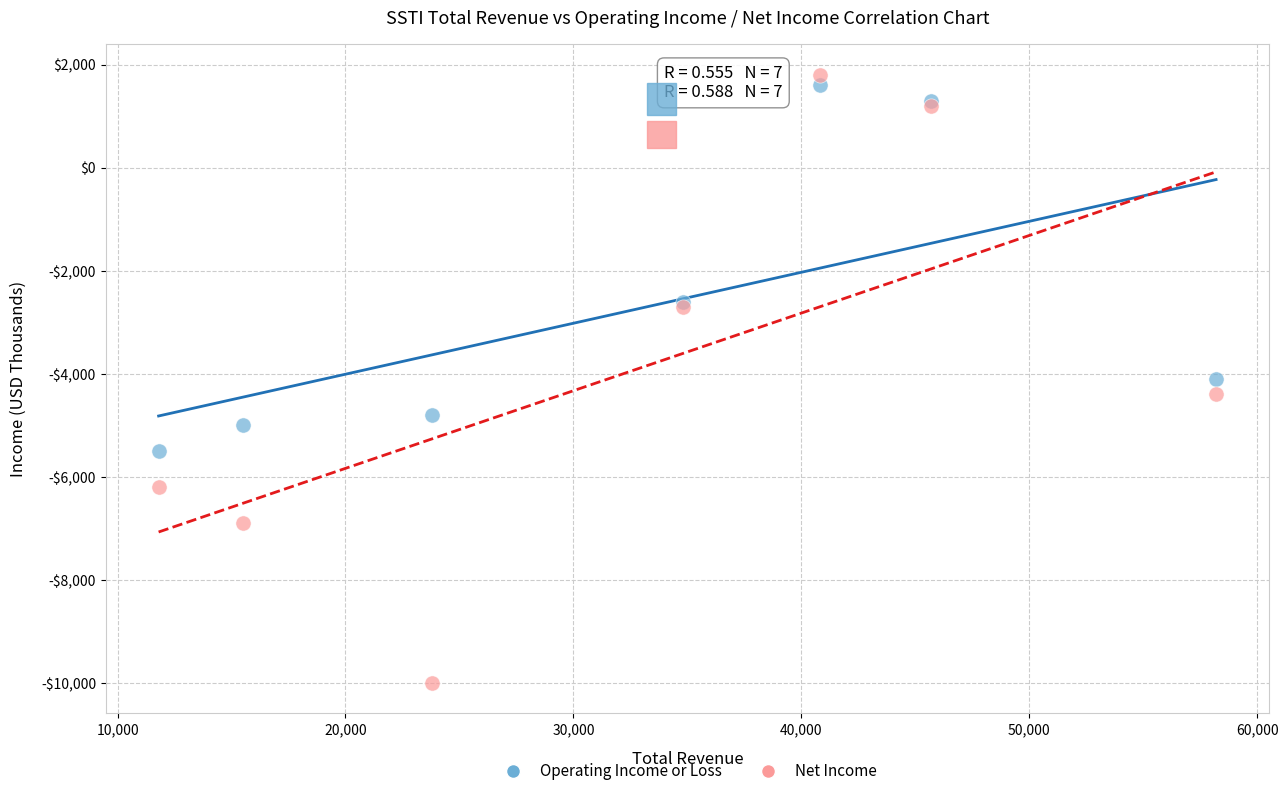

Which series has the largest Y range (max minus min)?

Net Income